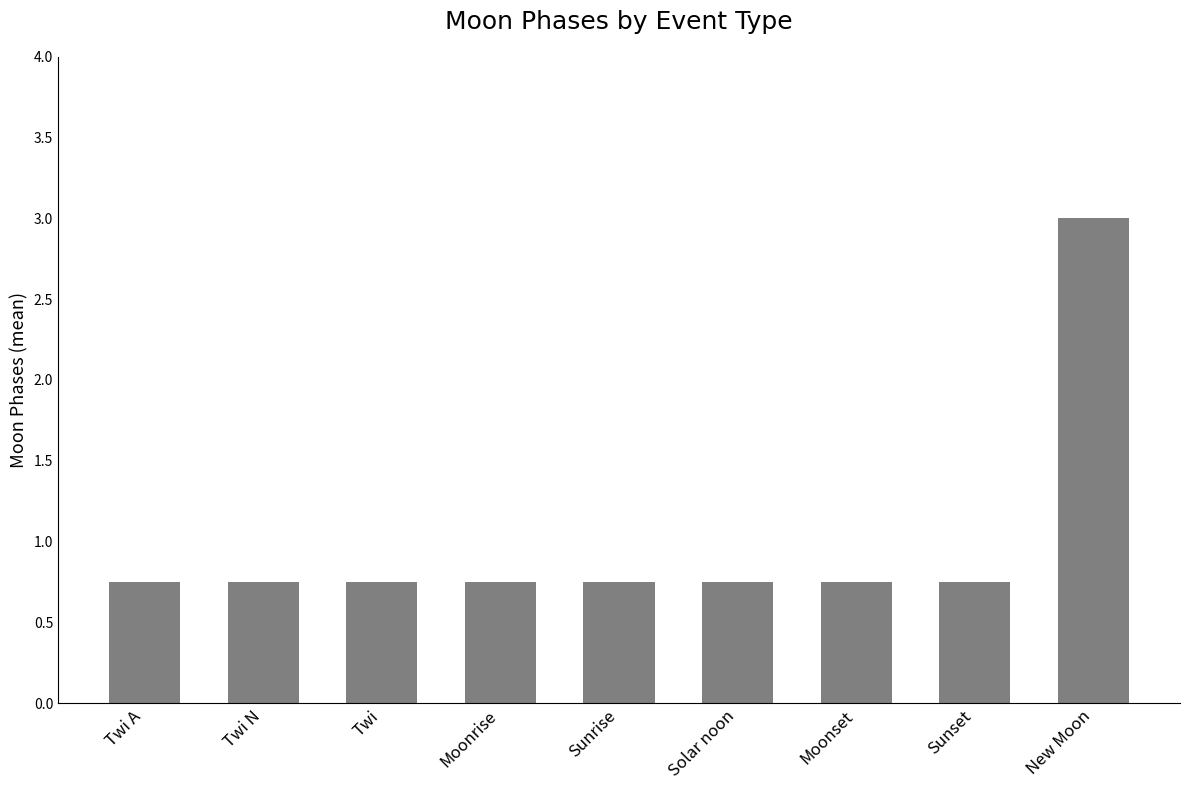

What is the sum of the values at New Moon and Solar noon?

3.8